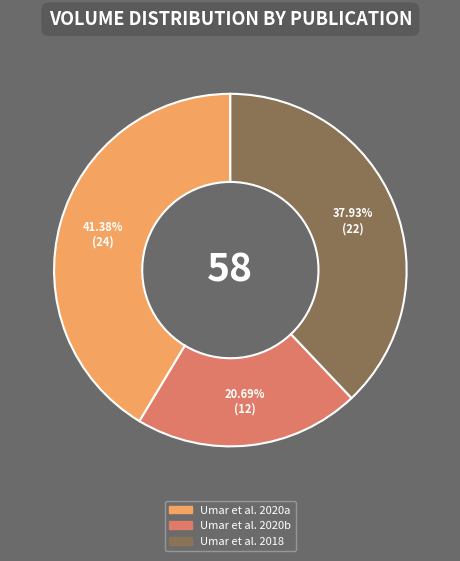

Does any single category account for the majority?

No